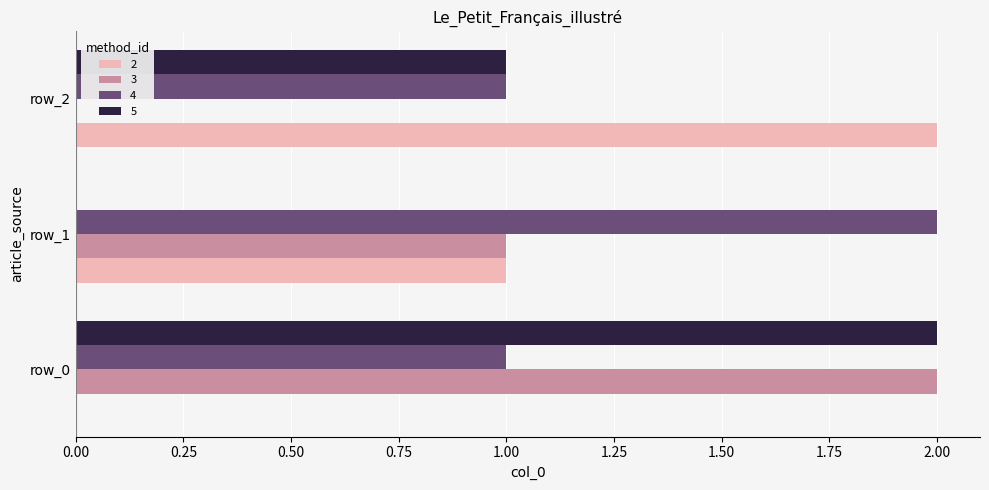

Which series has the largest total across all categories?

4